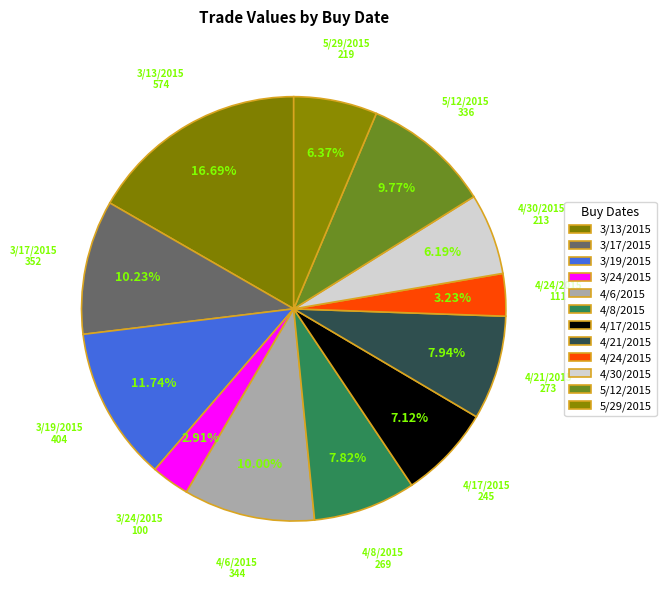

To the nearest percent, what is the difference between the 3/24/2015 and 3/19/2015 slice percentages?

9%